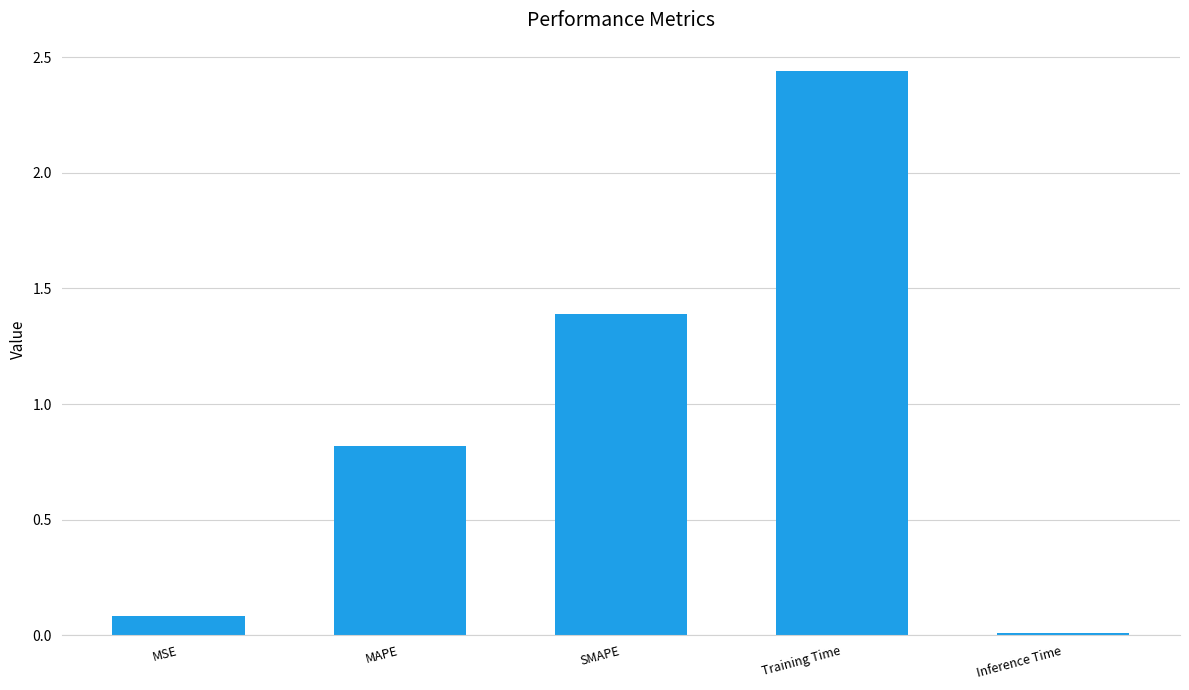

How many bars are there in total?

5